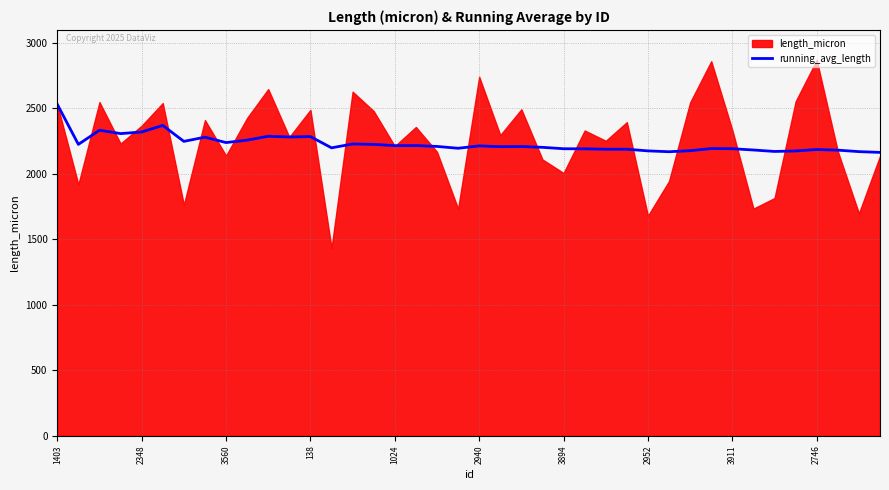

Which category has the highest value in the running_avg_length series?

1403